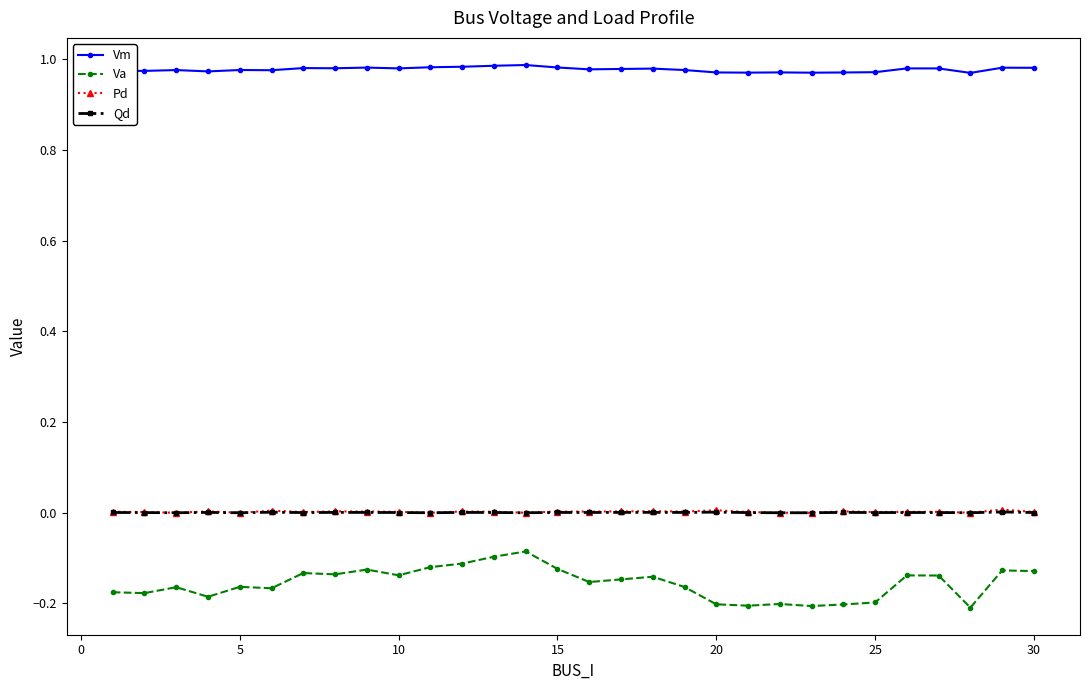

True or false: Va has more than 0 points higher than both neighbors.

True